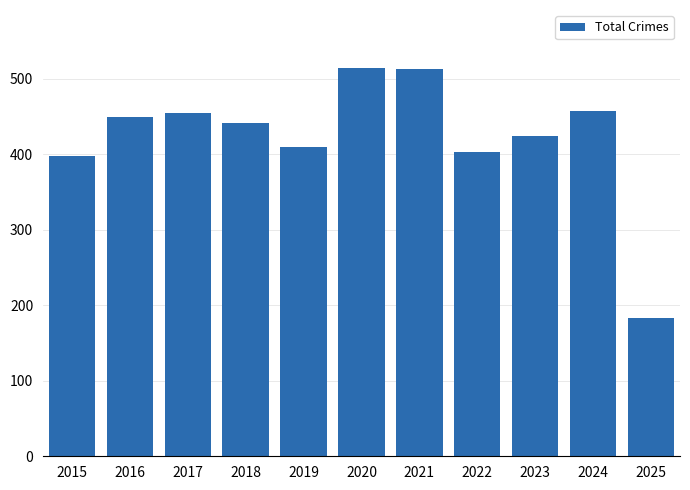

What is the smallest value displayed?

183